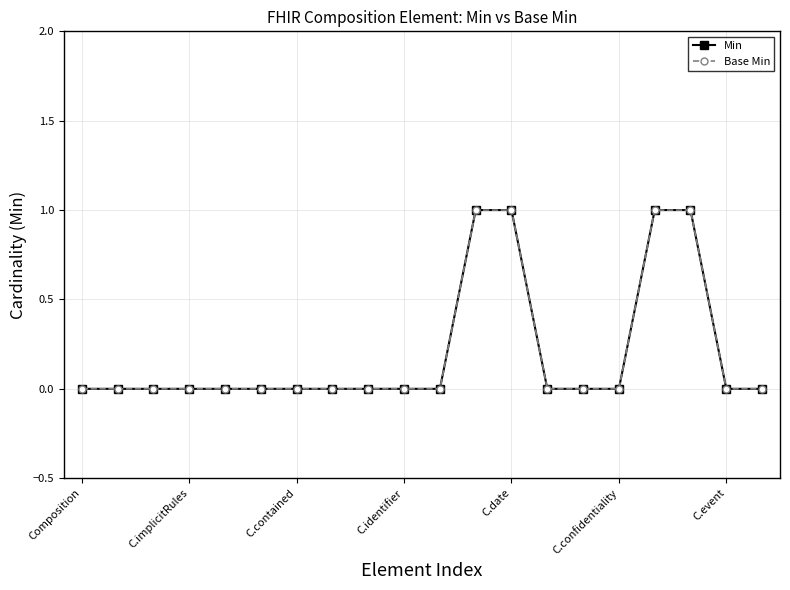

Is this an area chart (filled region under the line)?

No